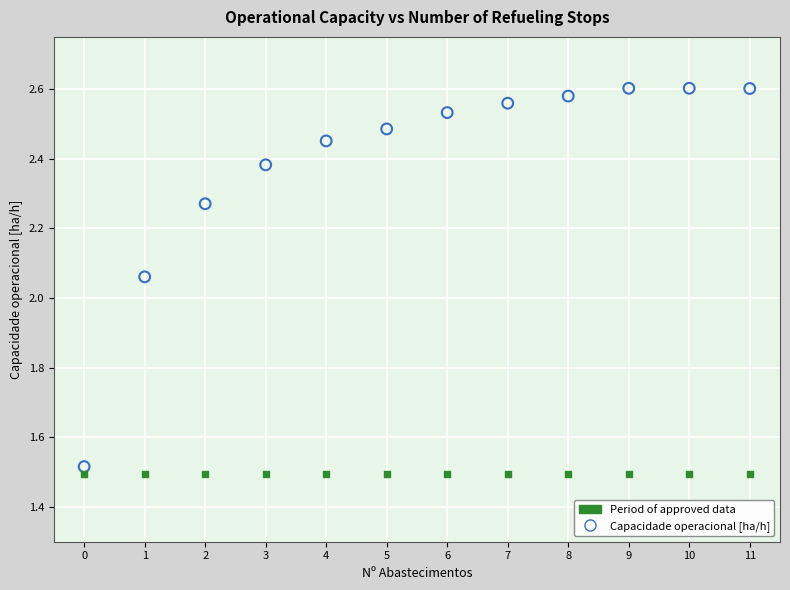

Which series reaches the maximum Y coordinate?

Capacidade operacional [ha/h]